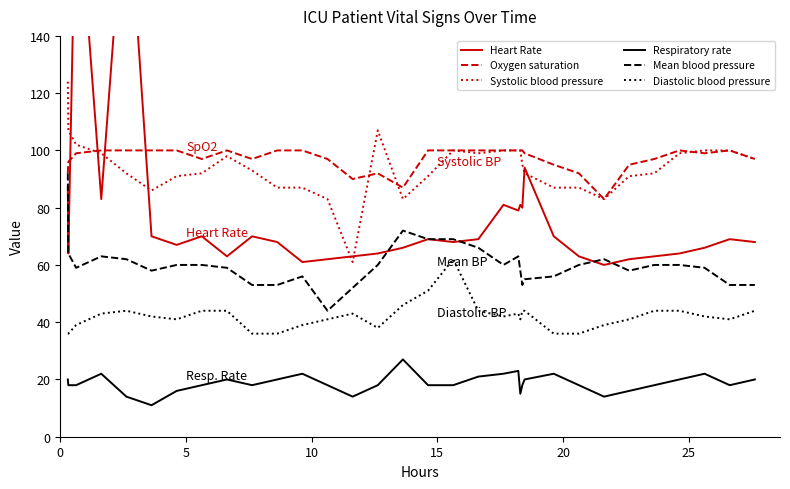

What are all the series names shown in the legend?

Heart Rate, Oxygen saturation, Systolic blood pressure, Respiratory rate, Mean blood pressure, Diastolic blood pressure